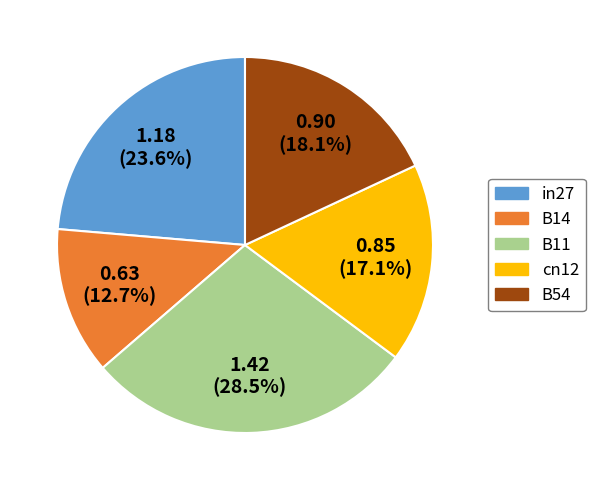

What percentage do B11 and B14 together represent?

41.2%